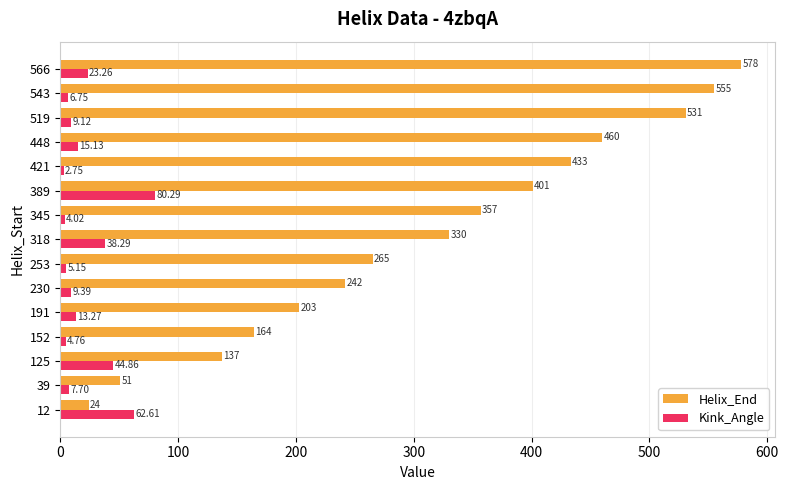

What is the sum of all Helix_End values?

4731.0